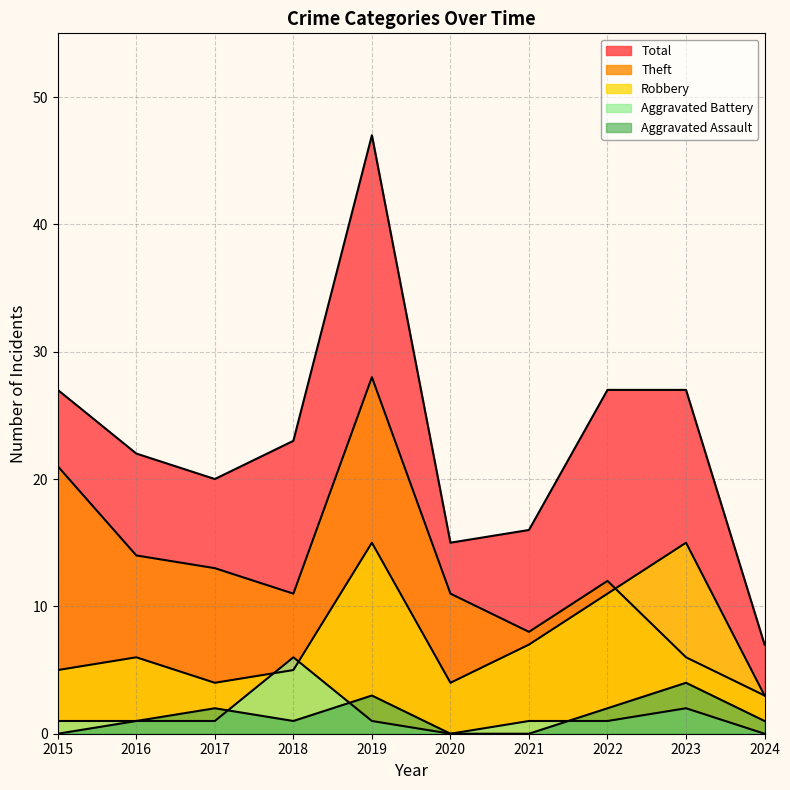

How many values in the Aggravated Battery series are below 1?

2